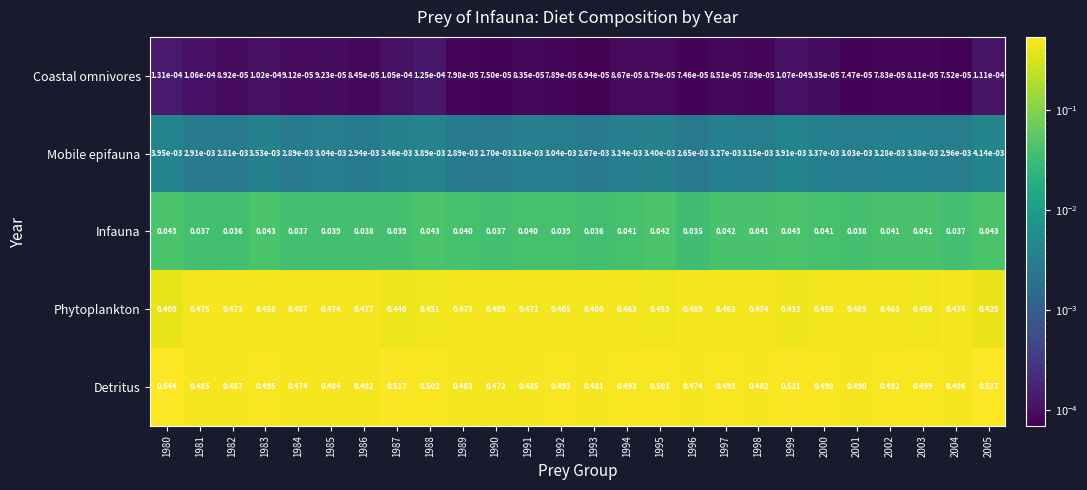

At which category does the chart reach its peak across all series?

1980